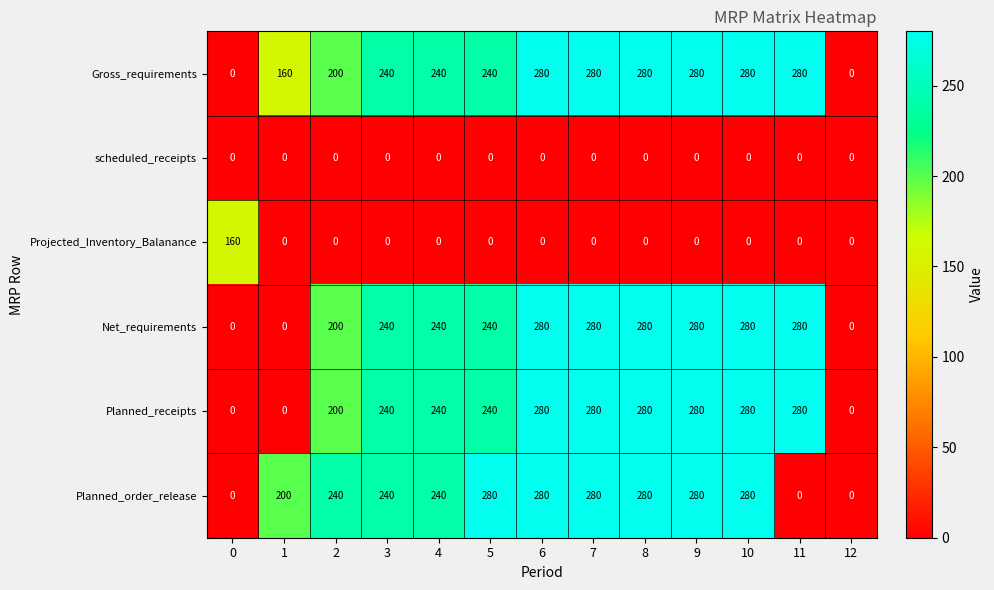

What value does the Planned_order_release series have at 3?

240